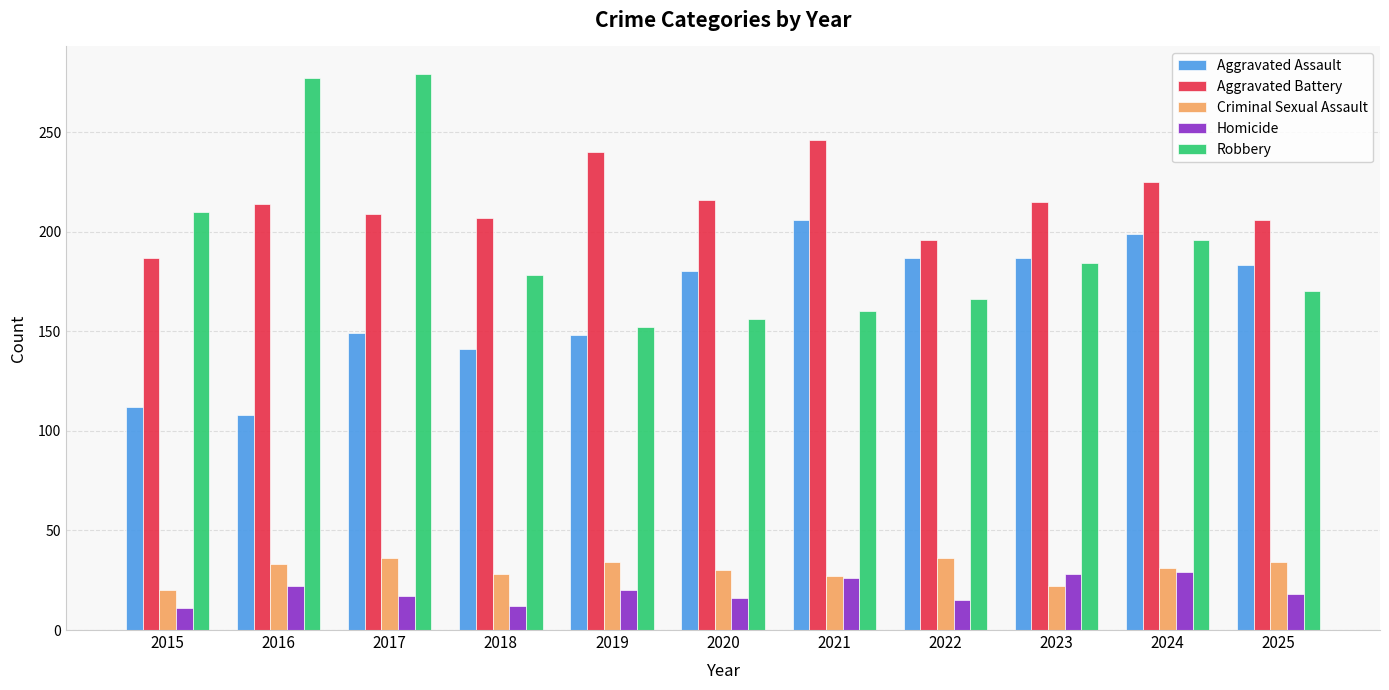

How many distinct data groups are displayed?

5